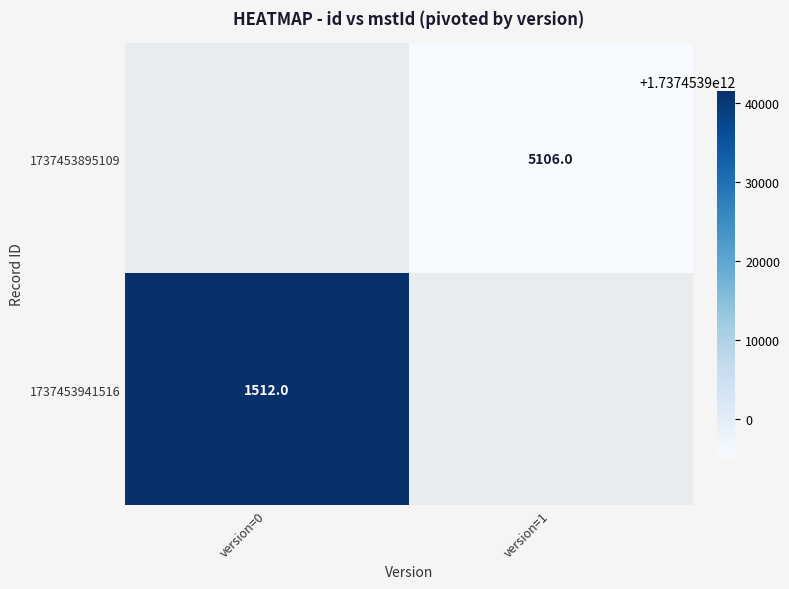

What is the greatest value displayed?

1737453941512.0